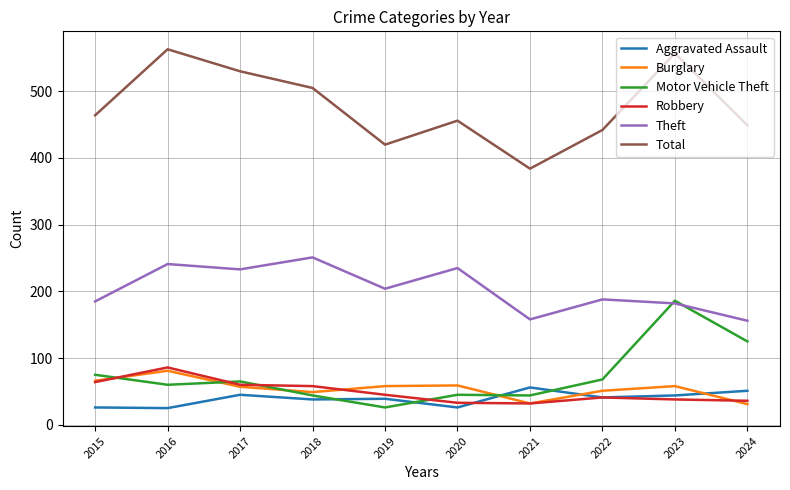

Which series has the largest total across all categories?

Total